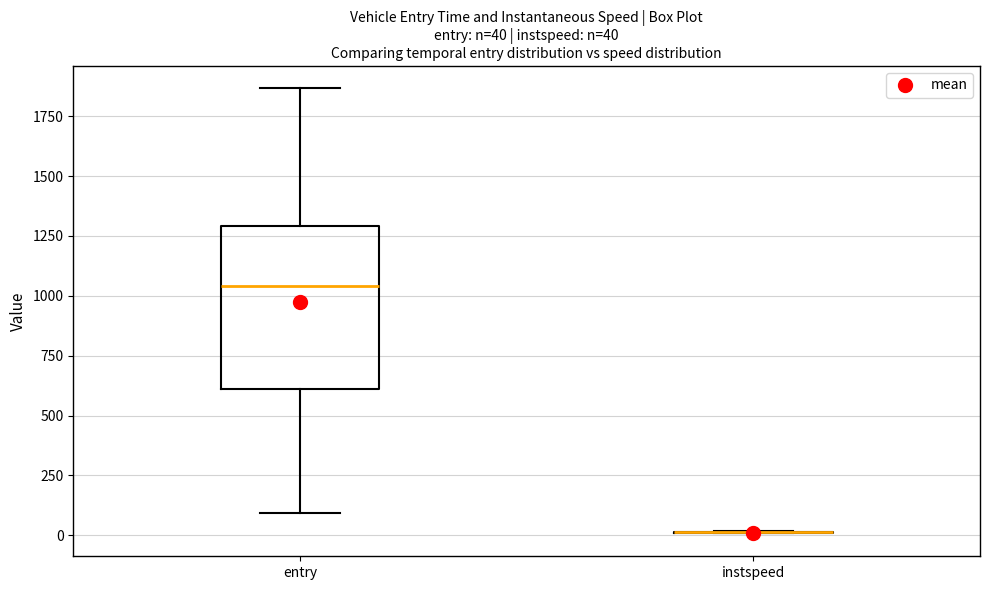

Which box is the tallest, from its lower edge to its upper edge?

entry